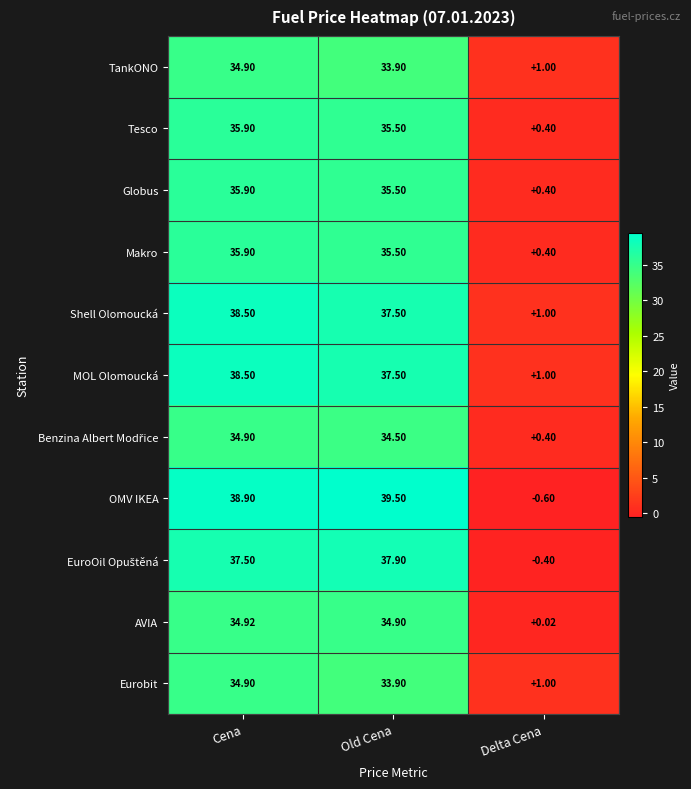

Which label corresponds to the smallest value in the chart?

Delta Cena